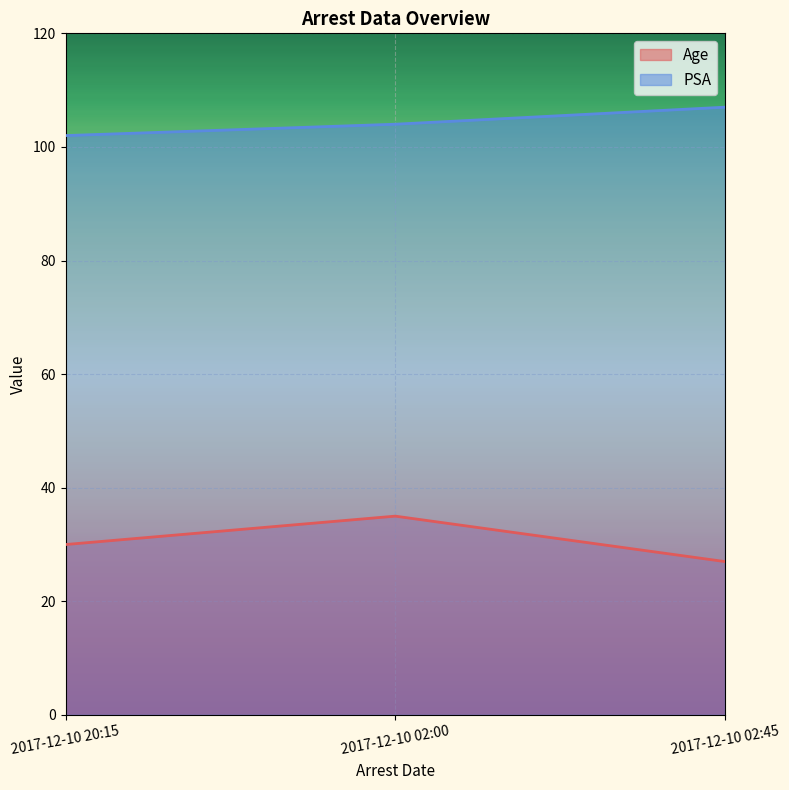

Does the chart display data point markers on the line(s)?

No